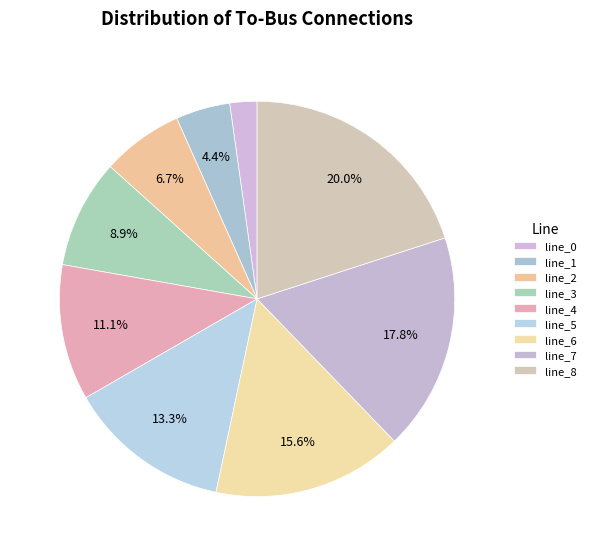

Which slice is the smallest?

line_0